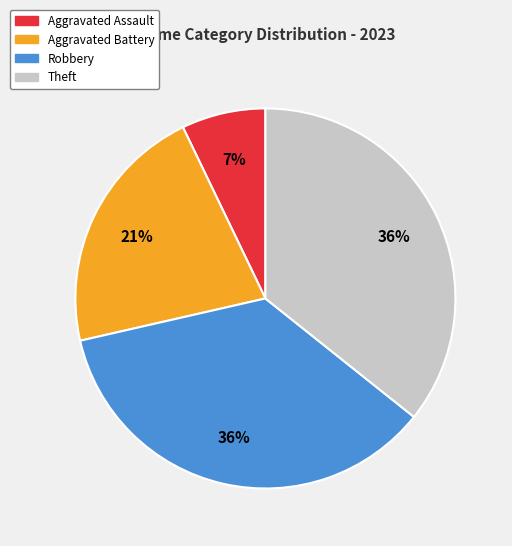

How many slices are in this pie chart?

4